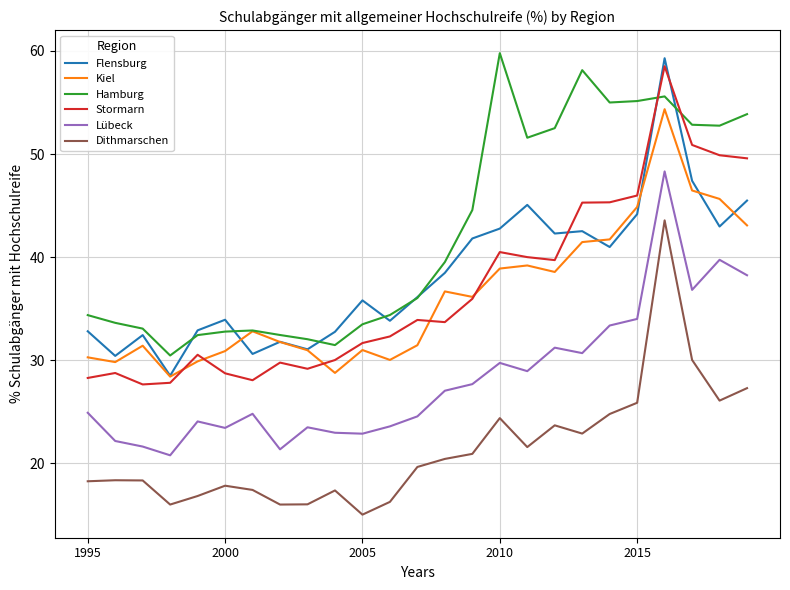

True or false: Flensburg and Dithmarschen cross at least once.

False